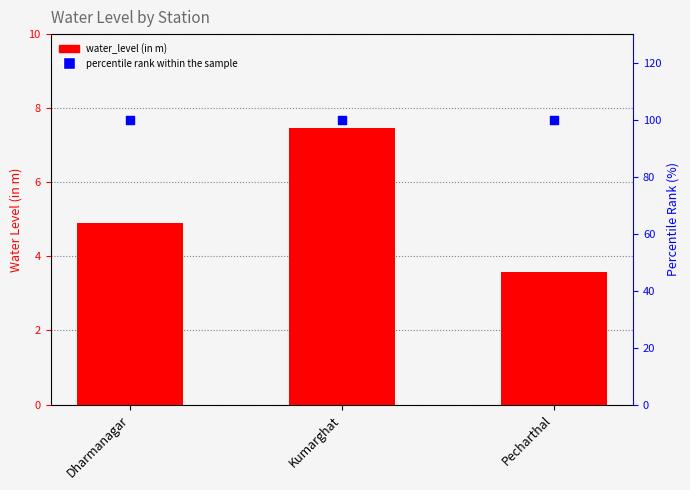

Which series reaches the maximum Y coordinate?

percentile rank within the sample